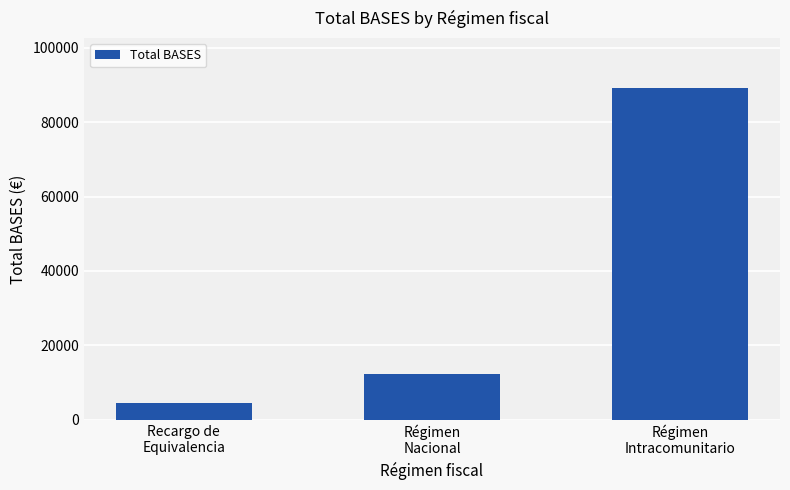

Rank the categories by value from lowest to highest.

Recargo de
Equivalencia, Régimen
Nacional, Régimen
Intracomunitario